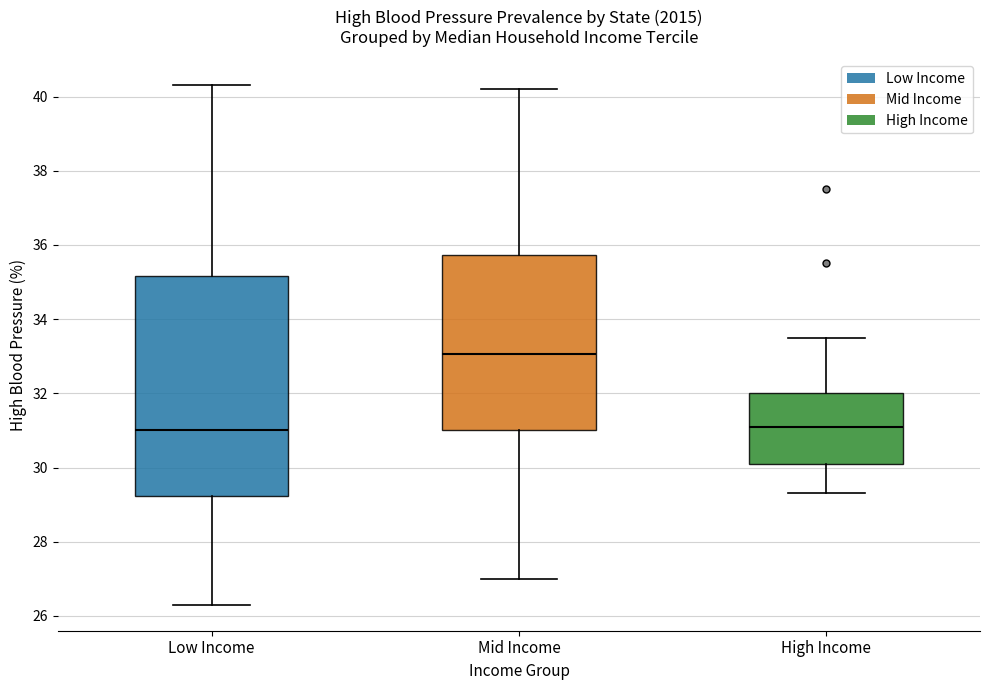

Reading left to right, read every box against the y-axis: the position of its median line, the range the box covers, and the ends of its whiskers. The values are not printed on the chart, so give them approximately, as read against the axis.

Low Income: median 31.0, box 29.2 to 35.2, whiskers 26.4 to 40.4
Mid Income: median 33.0, box 31.0 to 35.8, whiskers 27.0 to 40.2
High Income: median 31.2, box 30.2 to 32.0, whiskers 29.4 to 33.6